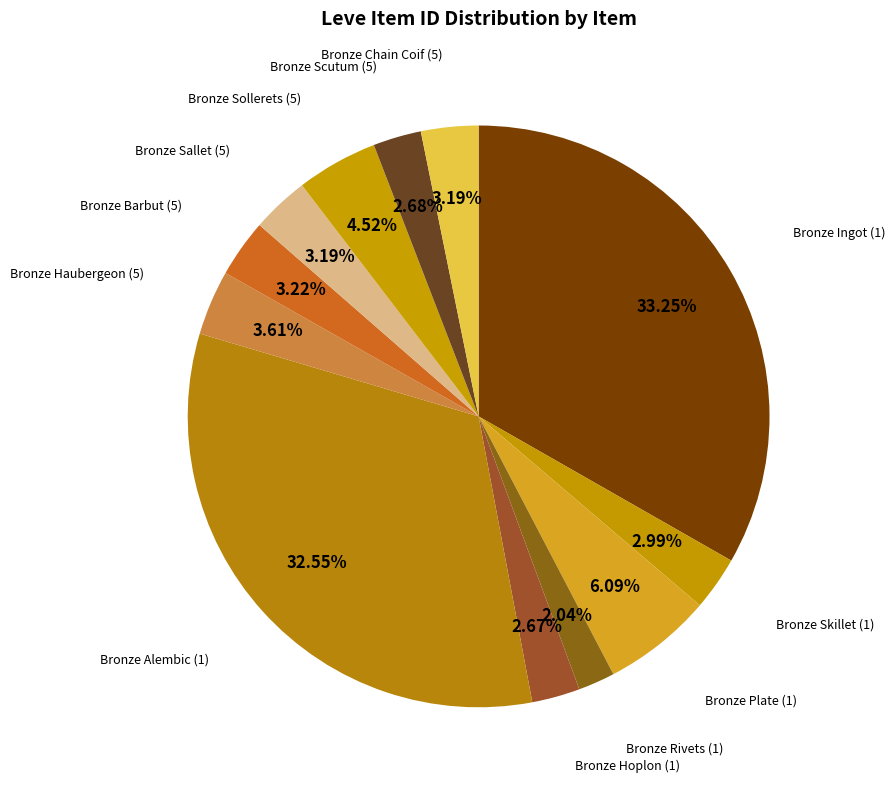

To the nearest percent, what is the average slice percentage?

8%